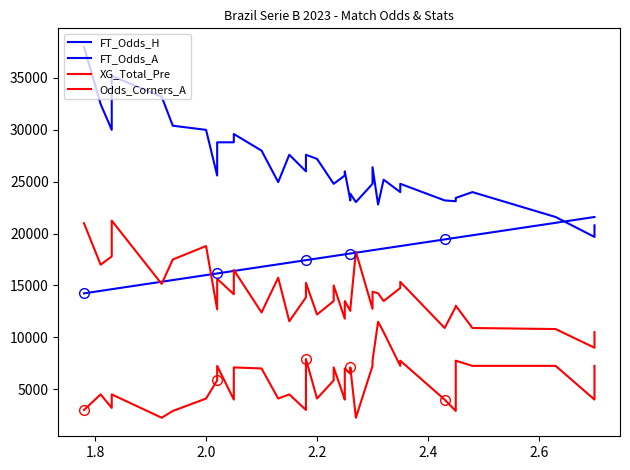

Rank the series by their maximum value, from lowest to highest.

XG_Total_Pre, Odds_Corners_A, FT_Odds_H, FT_Odds_A